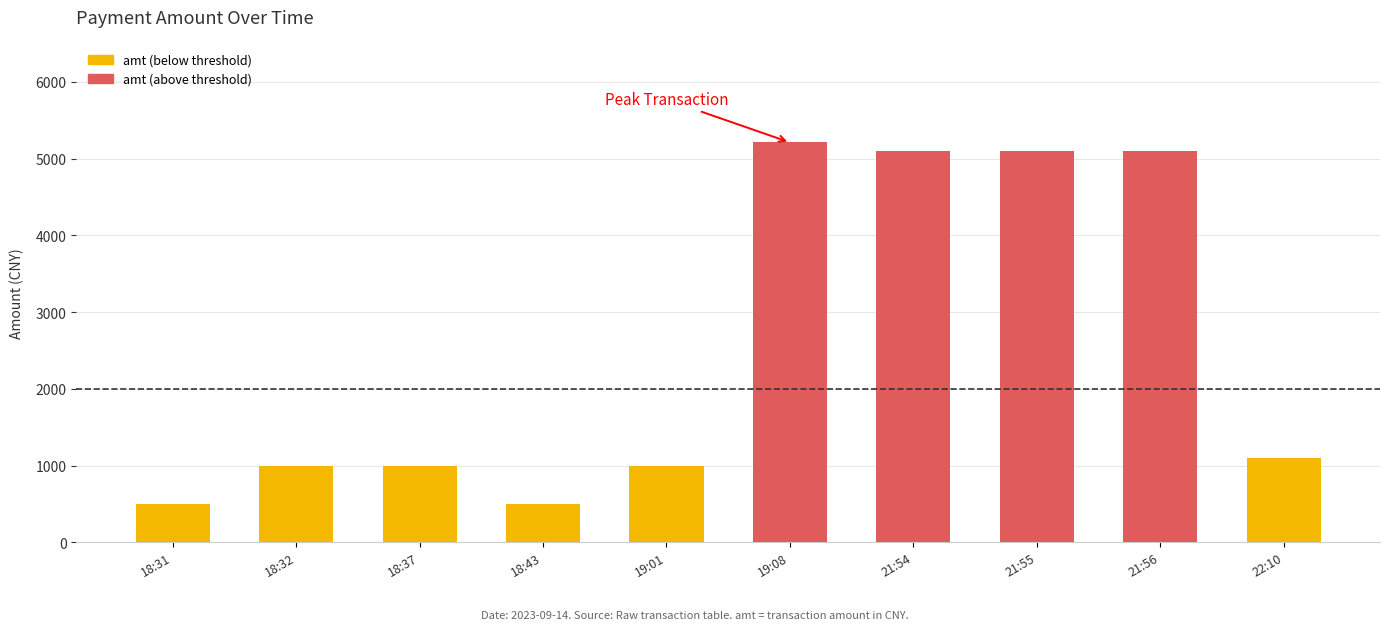

What is the value of the 9th bar from the left?

5100